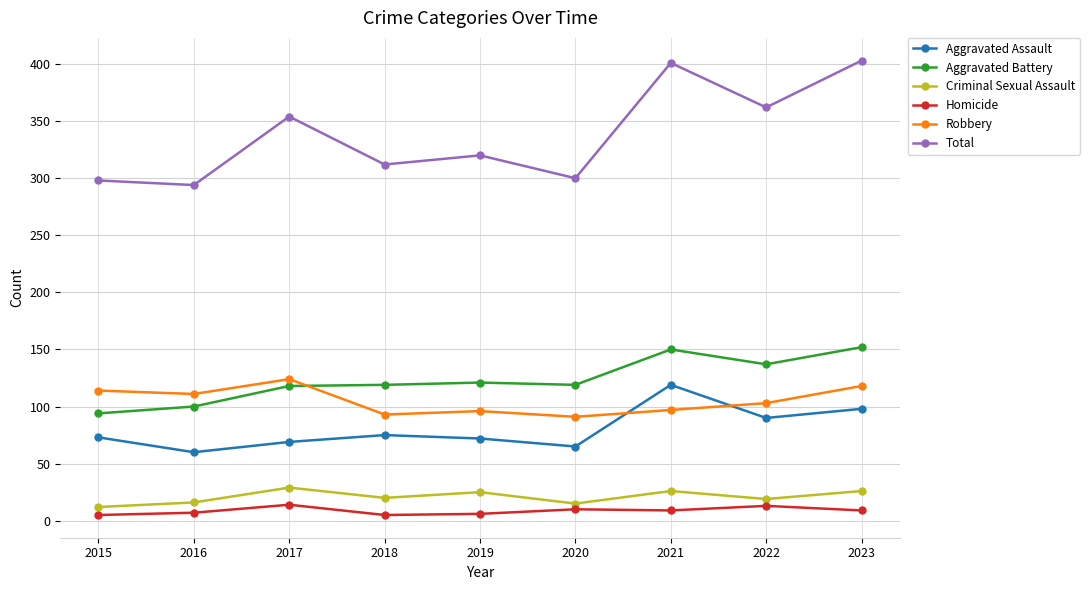

The Robbery series shows 59 at 2015. True or false?

False